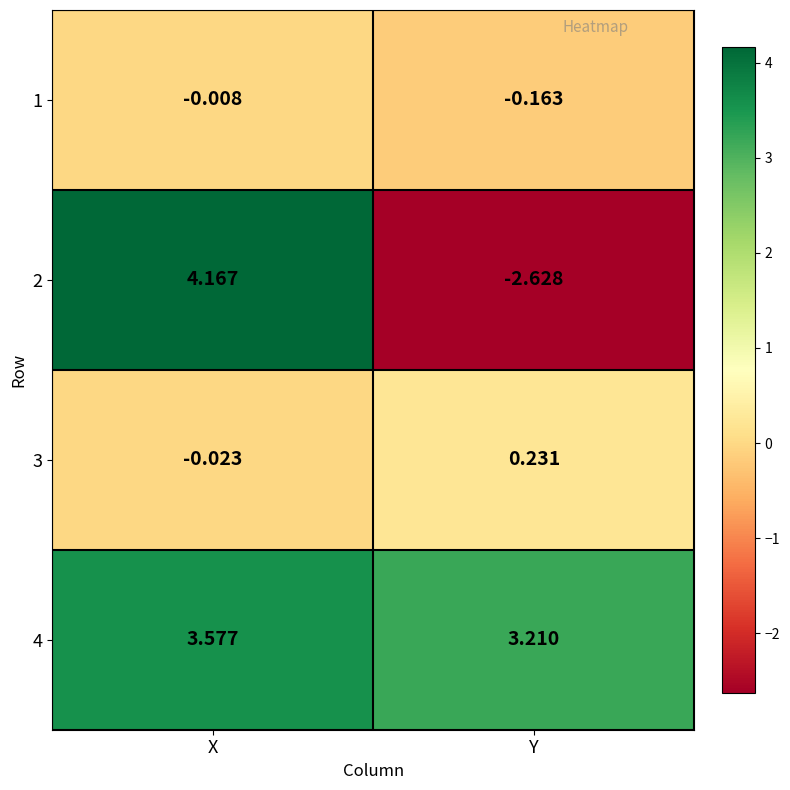

Which series has the largest total across all categories?

4